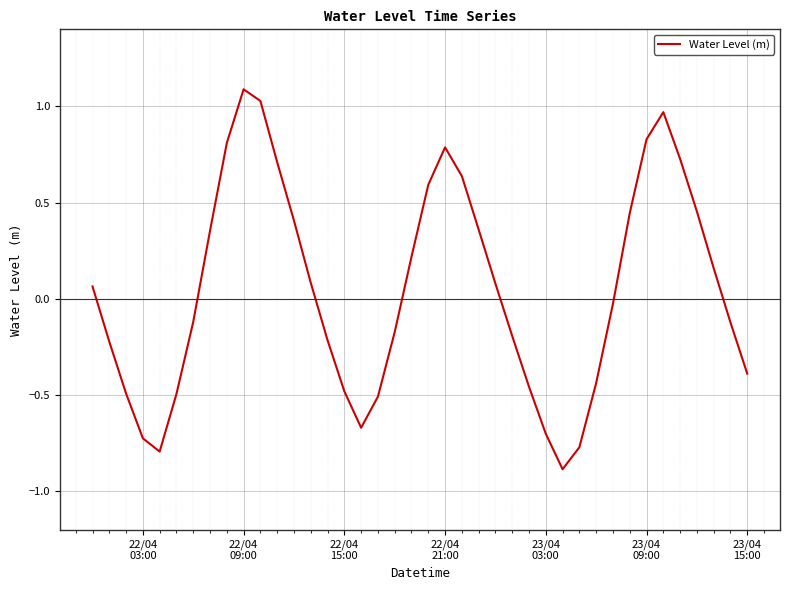

What is the difference between the maximum and minimum values?

2.0